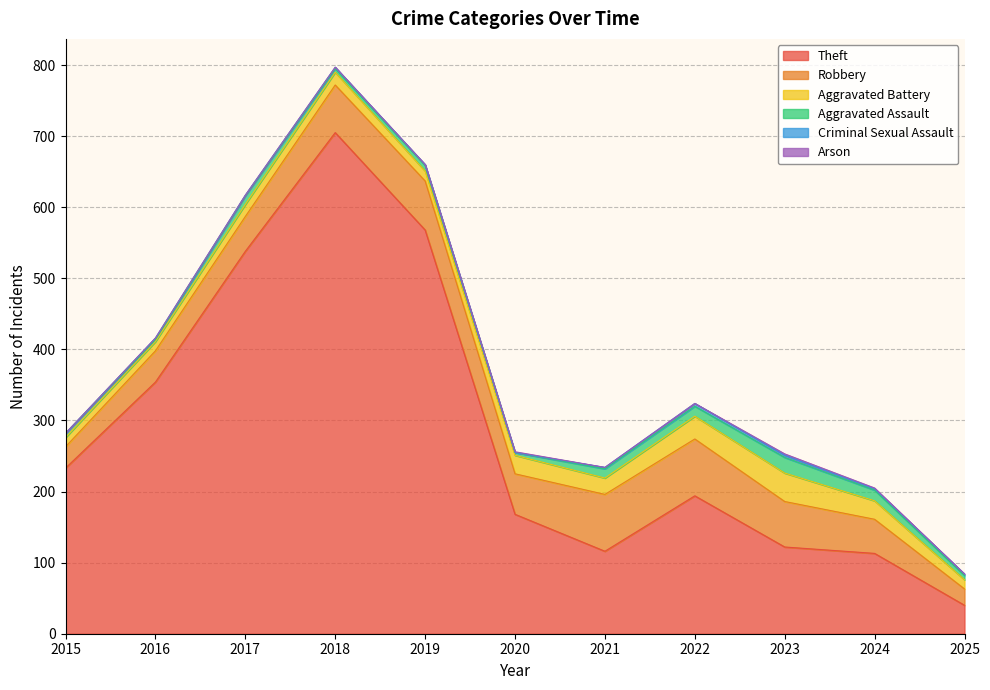

List the series in order of their peak value, highest first.

Theft, Robbery, Aggravated Battery, Aggravated Assault, Criminal Sexual Assault, Arson